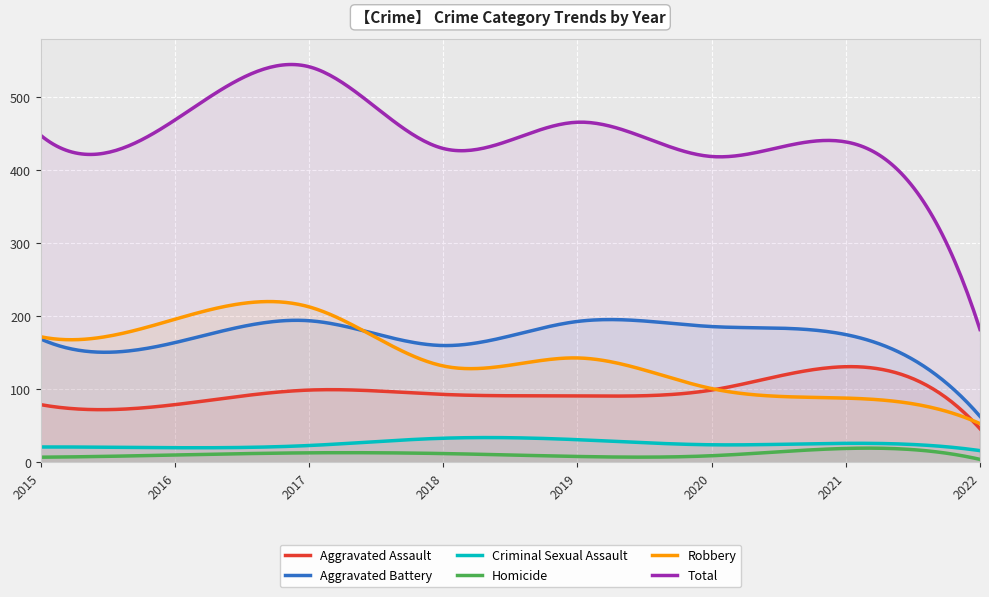

At how many categories does at least one series exceed 513?

1